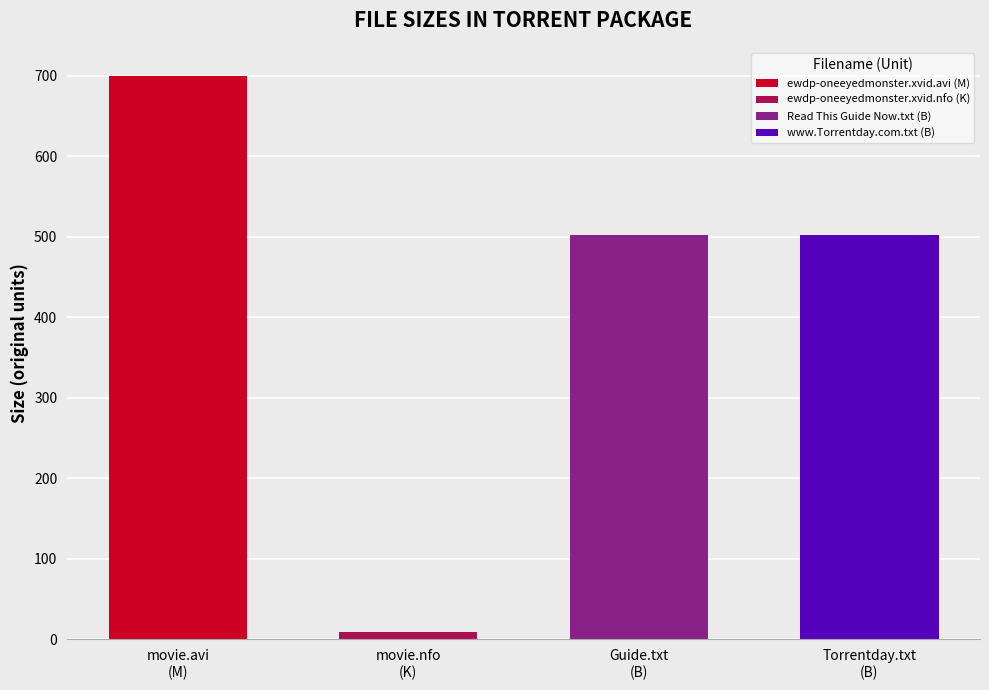

Reading left to right, list all the values displayed in this chart.

ewdp-oneeyedmonster.xvid.avi (M)=699.6	ewdp-oneeyedmonster.xvid.nfo (K)=9.8	Read This Guide Now.txt (B)=502.0	www.Torrentday.com.txt (B)=502.0